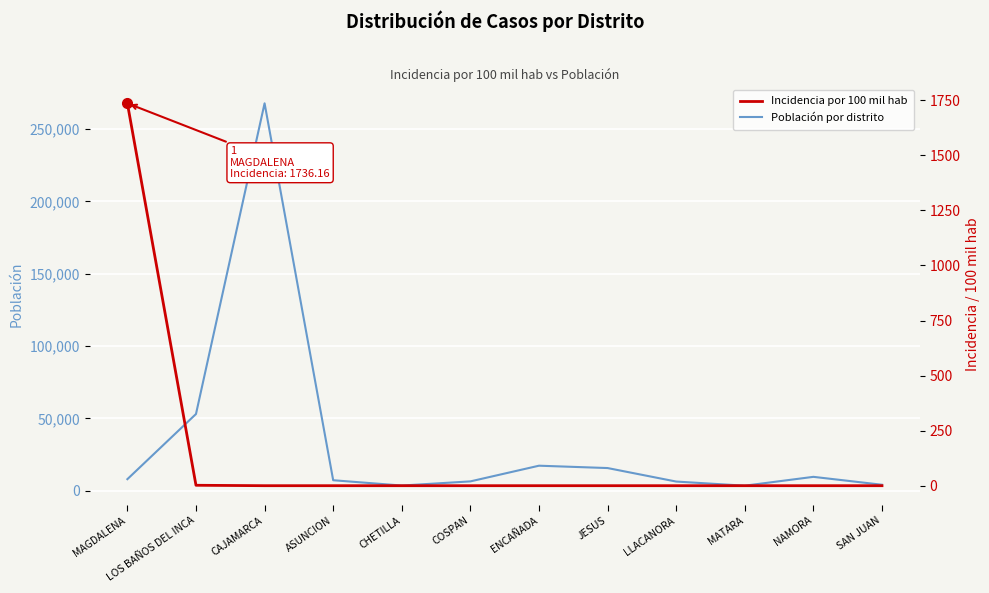

Which series has the largest total across all categories?

Población por distrito